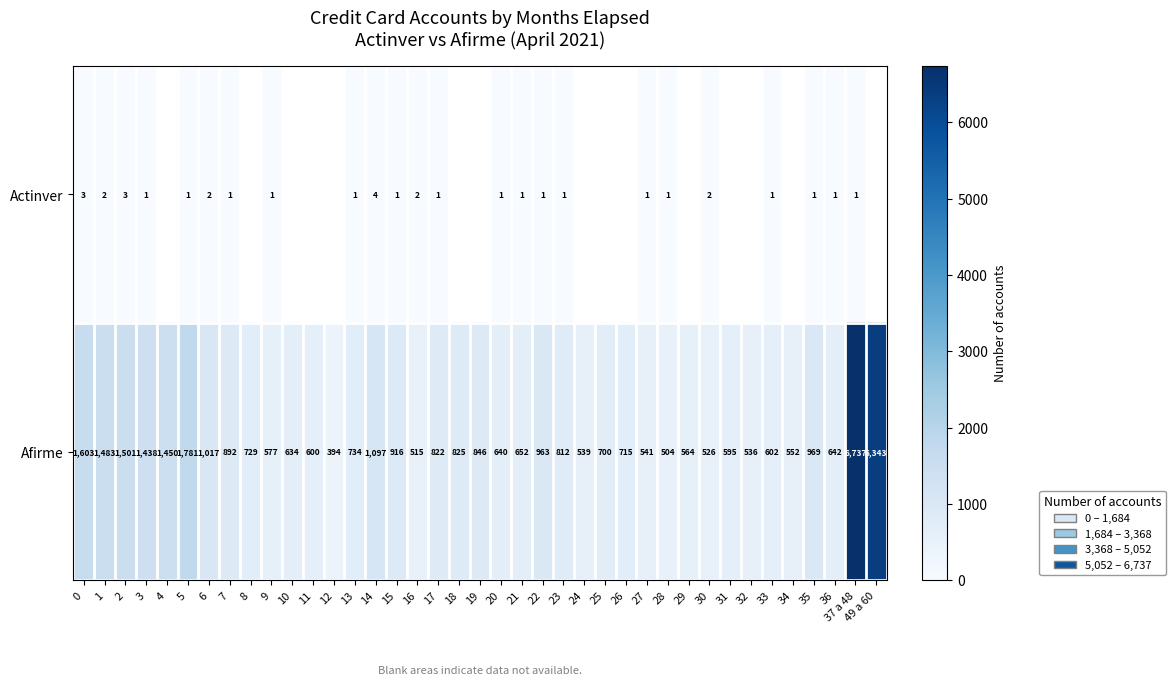

What is the total value across all series at 7?

893